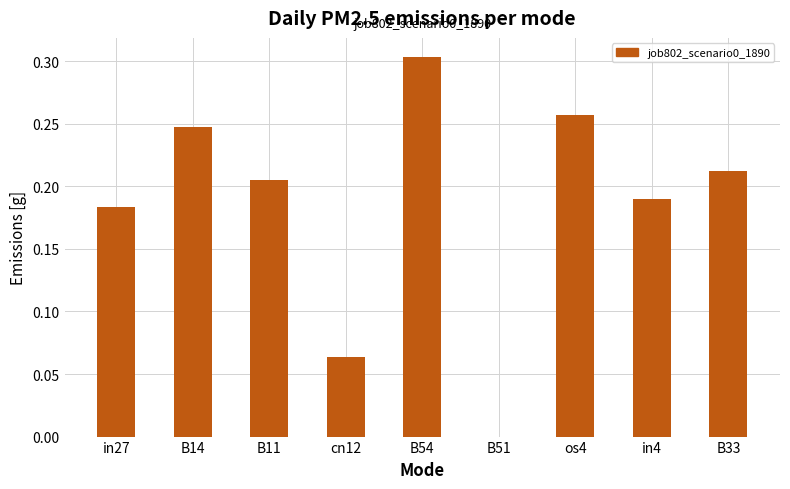

What is the sum of all values?

1.7